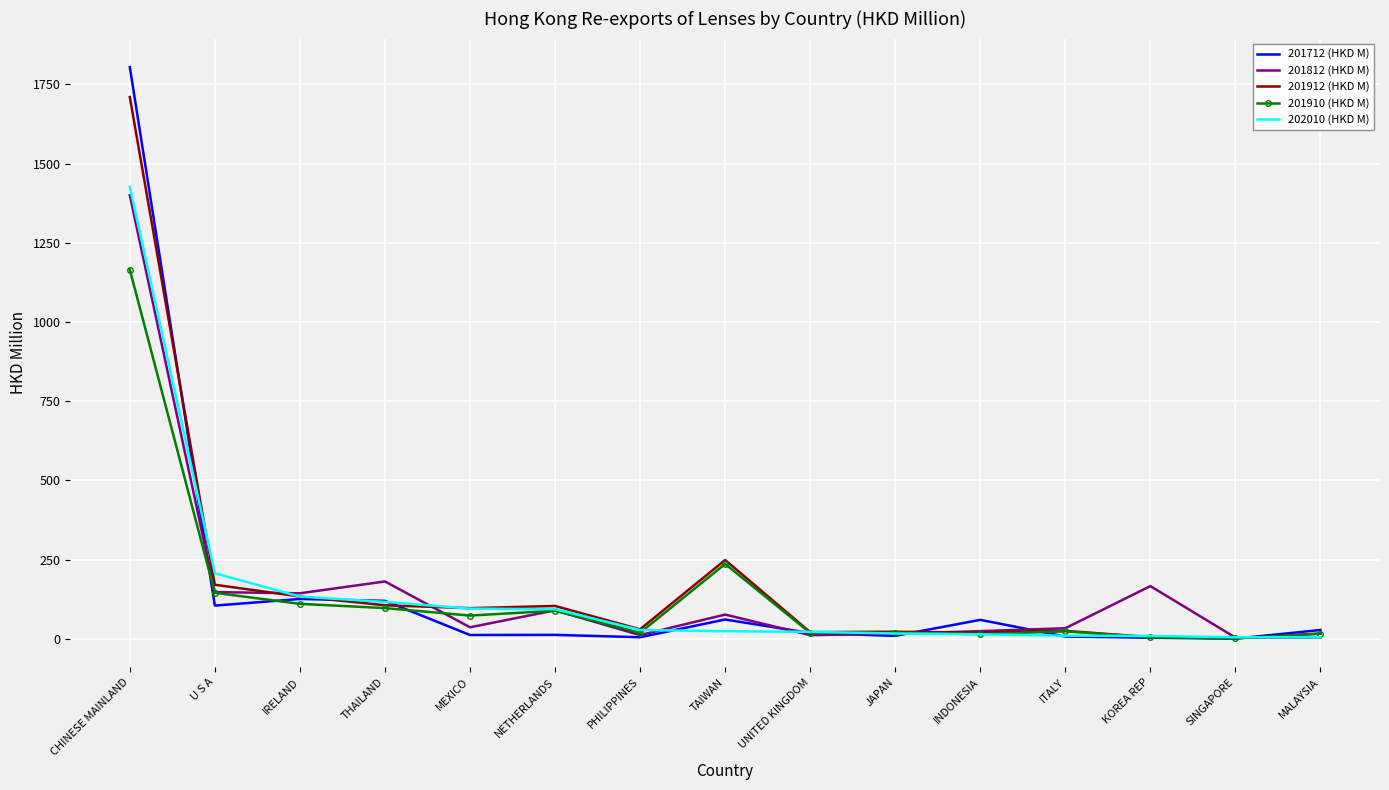

What is the minimum value for 201912 (HKD M)?

1.4